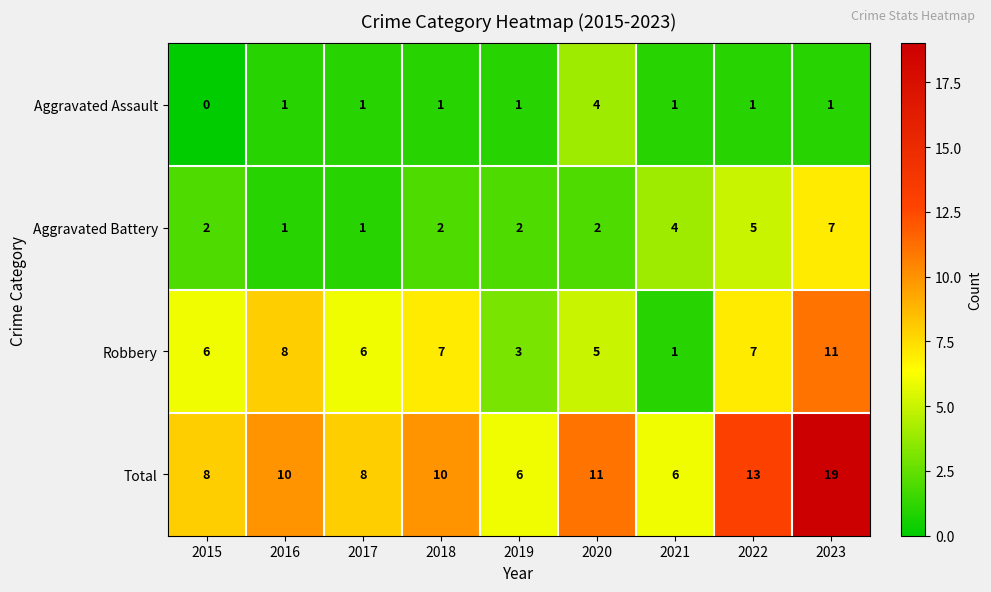

Which label corresponds to the smallest value in the chart?

2015